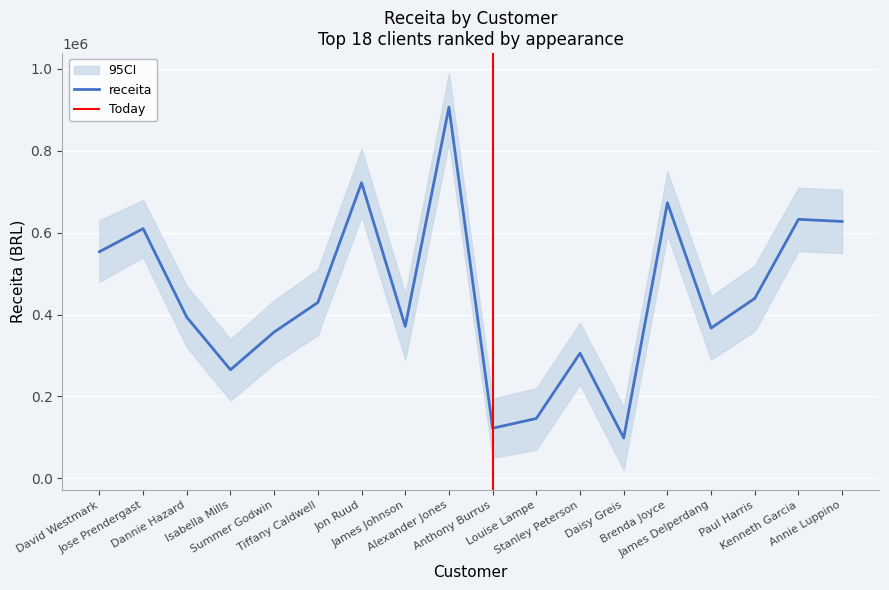

Is it true that the value at Brenda Joyce is 889158.9?

False